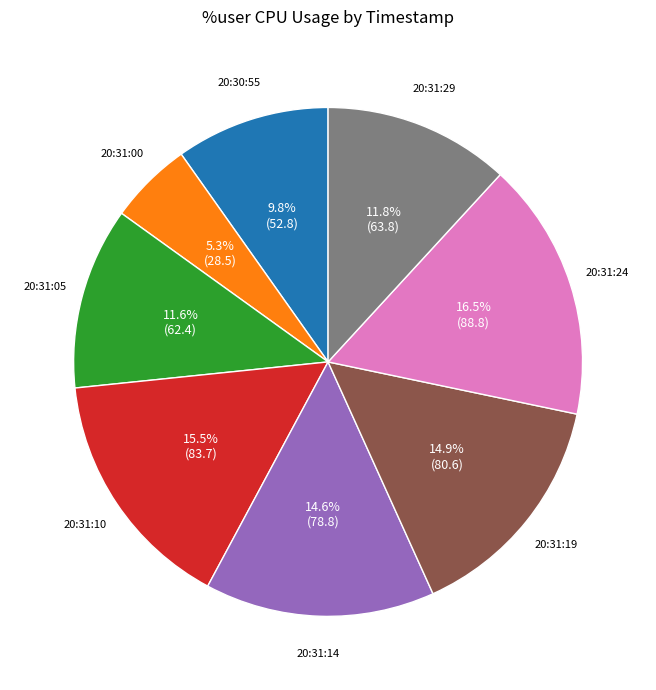

Is it true that 20:31:05 is 6% of the pie?

False